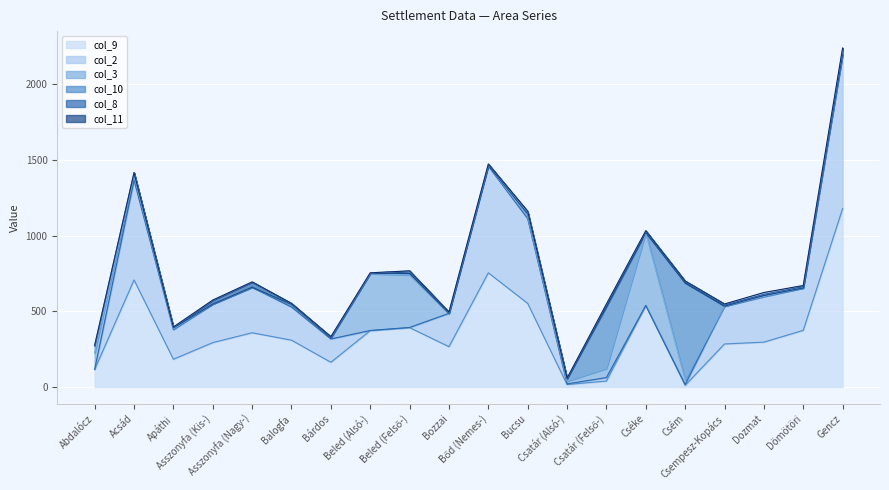

What is the maximum value shown in the chart?

1179